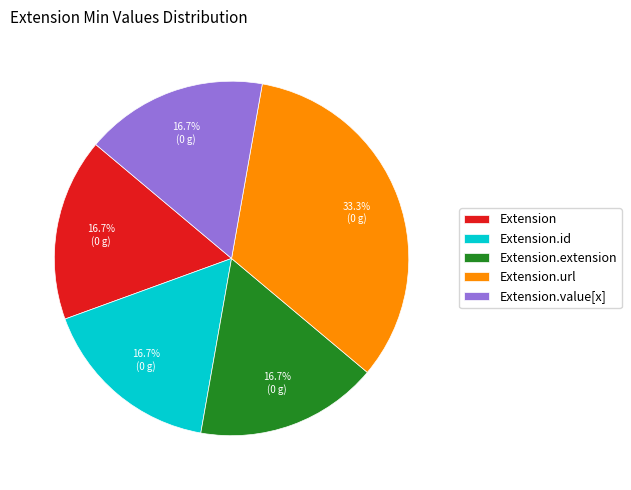

How many slices are in this pie chart?

5